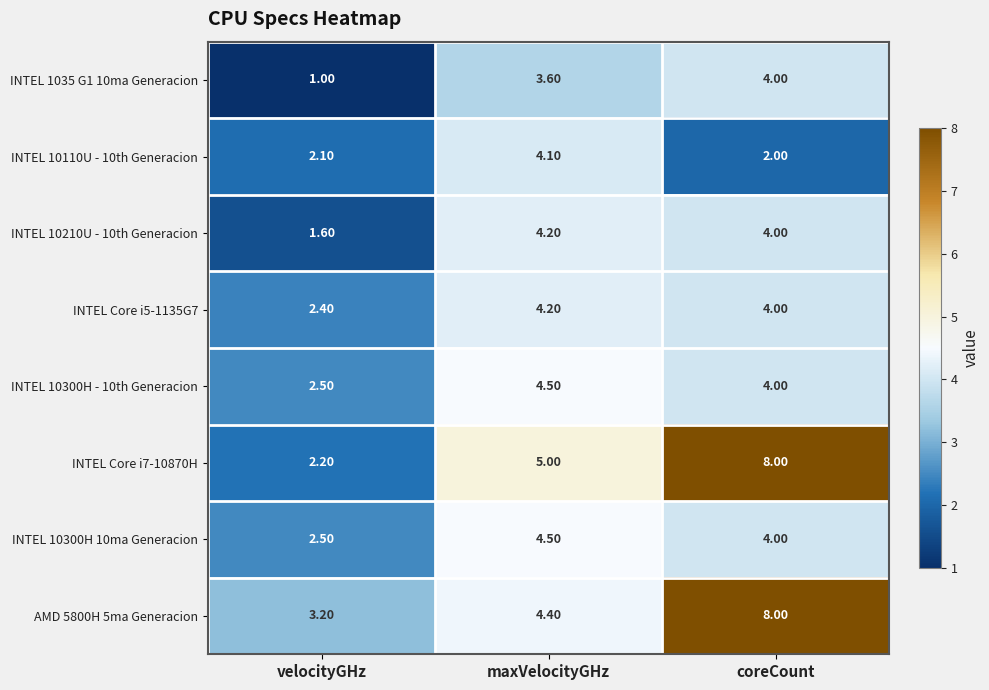

Where does the AMD 5800H 5ma Generacion series first go above 4?

maxVelocityGHz